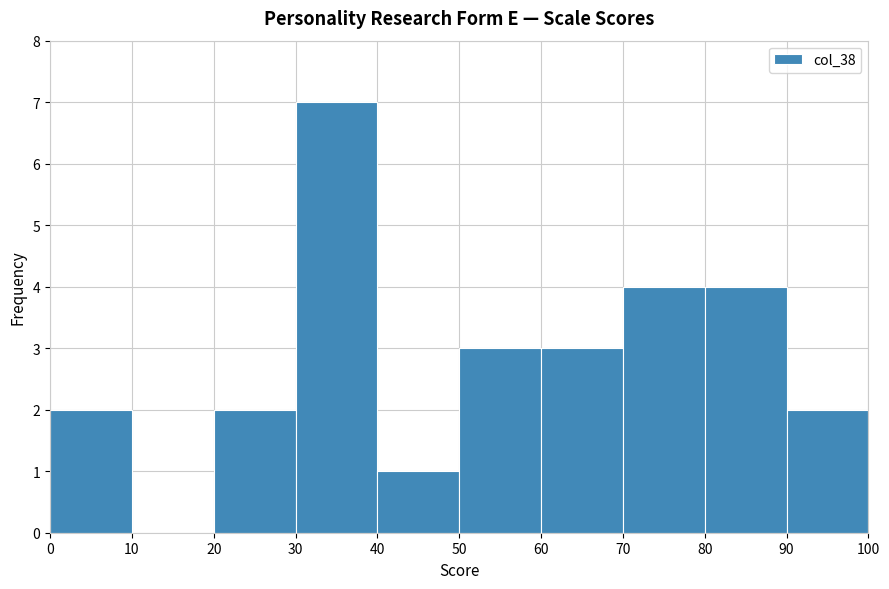

How tall is the bar that spans 50 to 60 on the x-axis? The values are not printed on the chart, so give them approximately, as read against the axis.

3